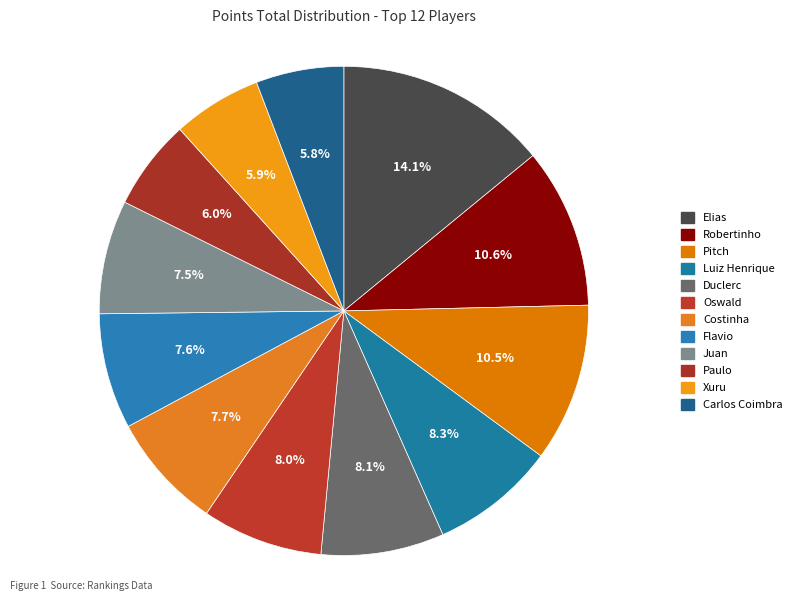

Which slice is the smallest?

Carlos Coimbra